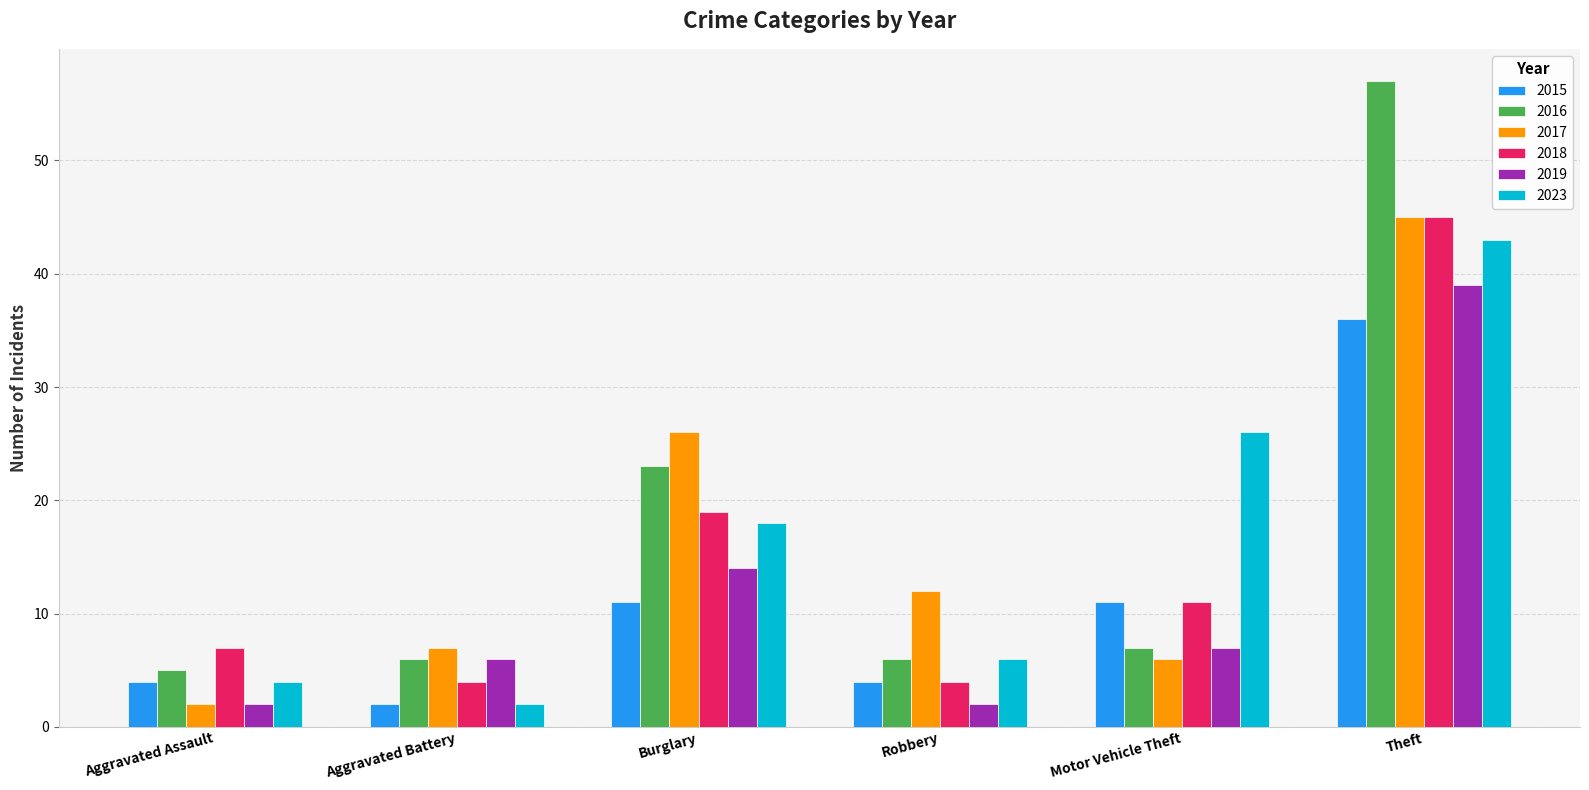

What is the approximate value of 2023 at Theft?

43